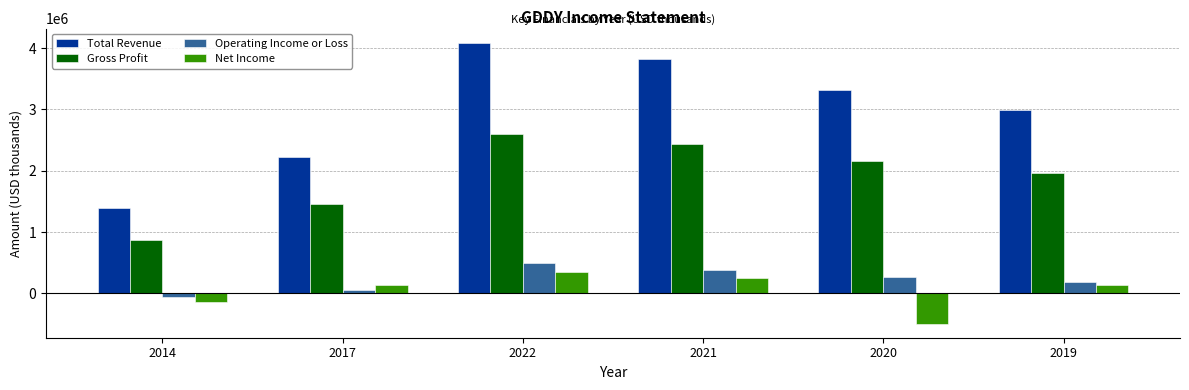

What is the label of the 4th bar from the right?

2022